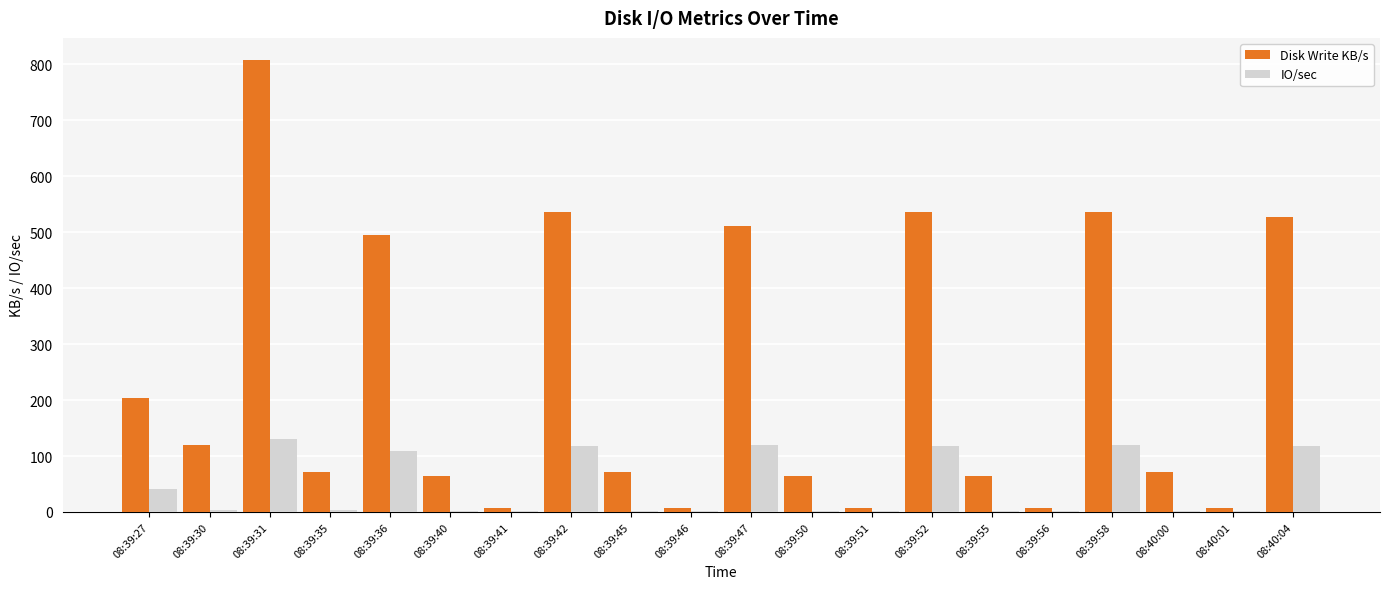

What is the maximum value shown in the chart?

807.2